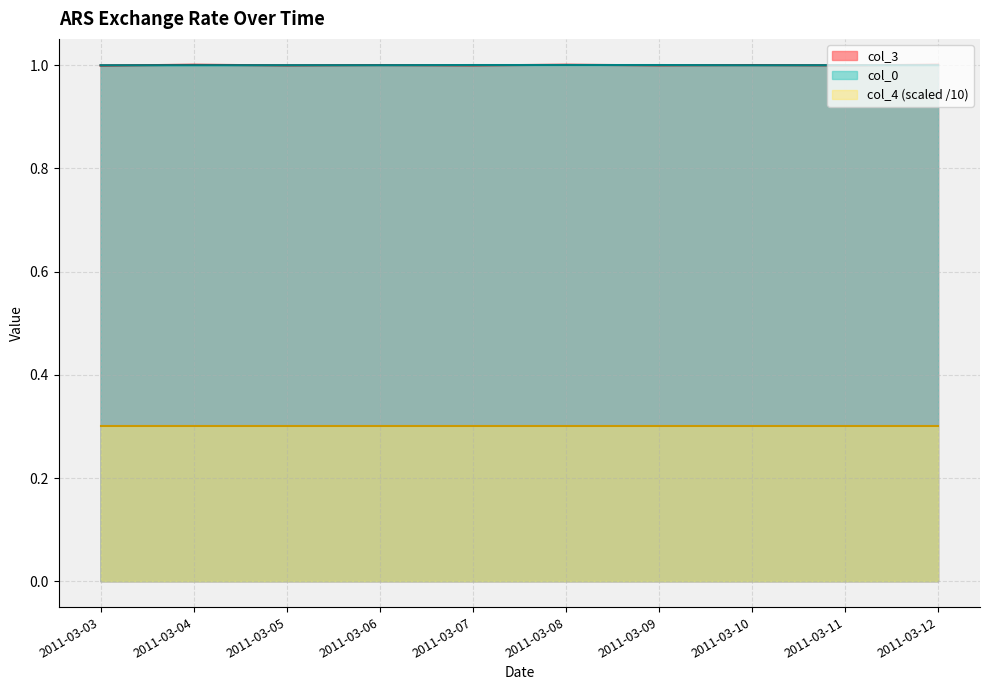

What is the value of the col_3 point at the 9th from the left?

1.0